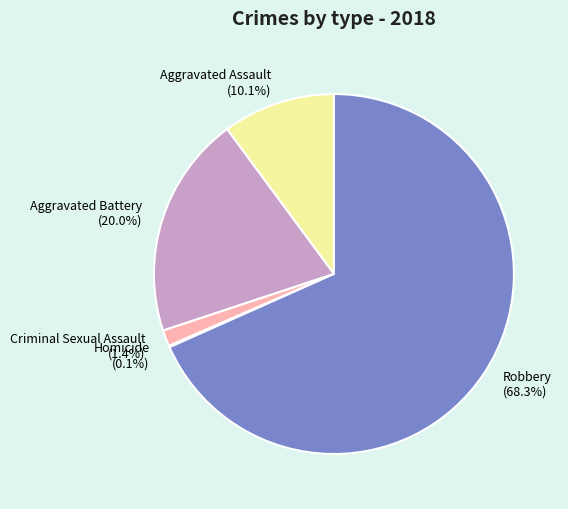

Which category has the biggest portion of the pie?

Robbery